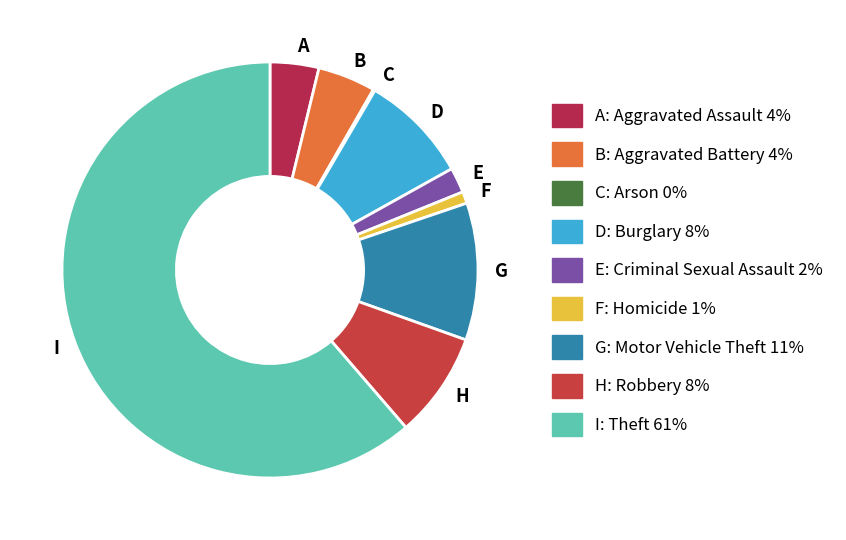

What is the ratio of the value at G to the value at A?

2.8